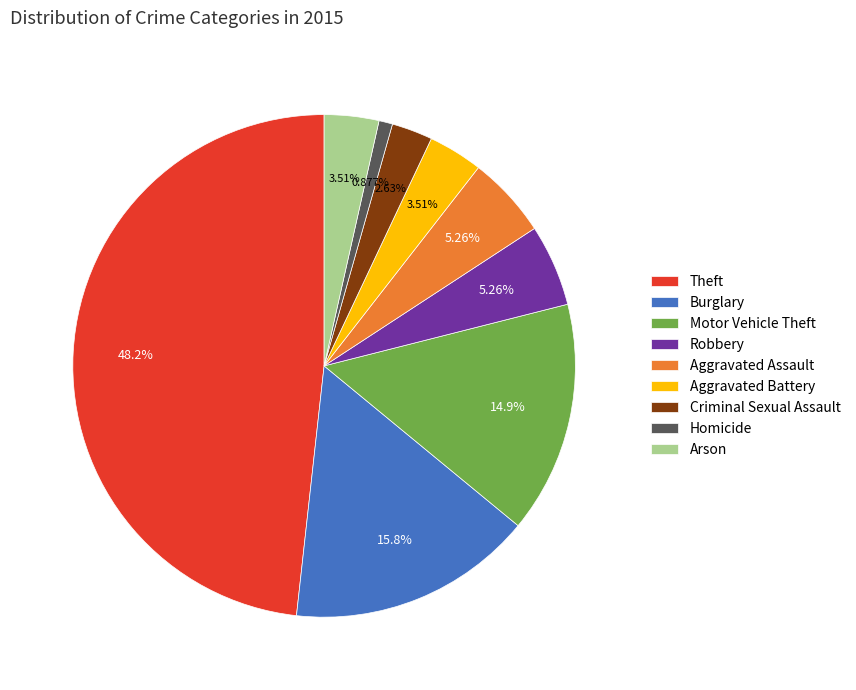

To the nearest percent, what is the difference between the largest and smallest slice percentages?

47%